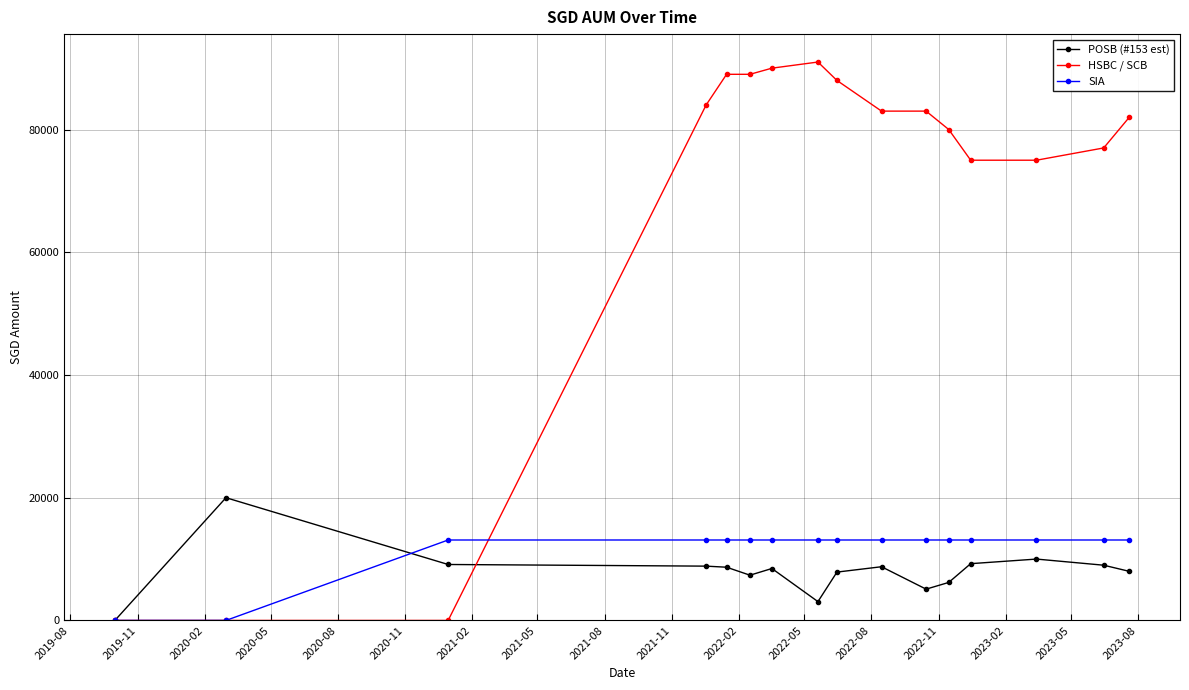

What is the highest value of the POSB (#153 est) series?

20000.0